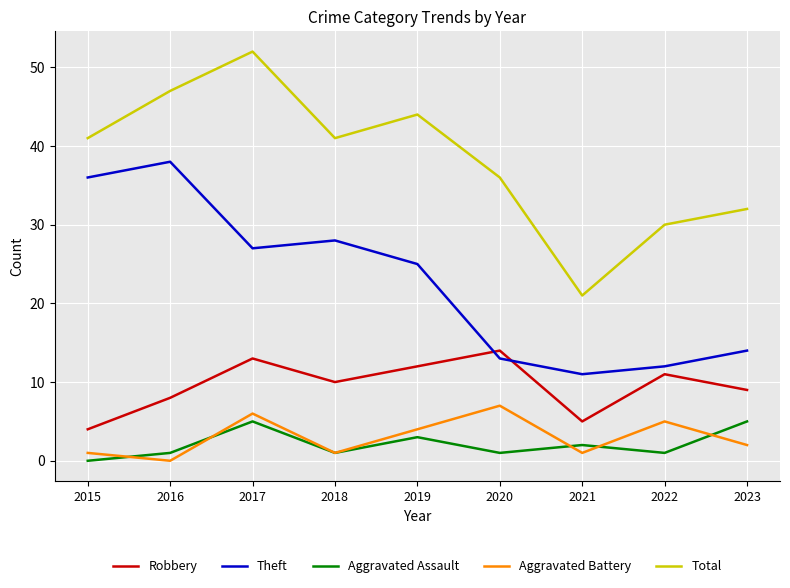

Which series changed the most between 2016 and 2019?

Theft